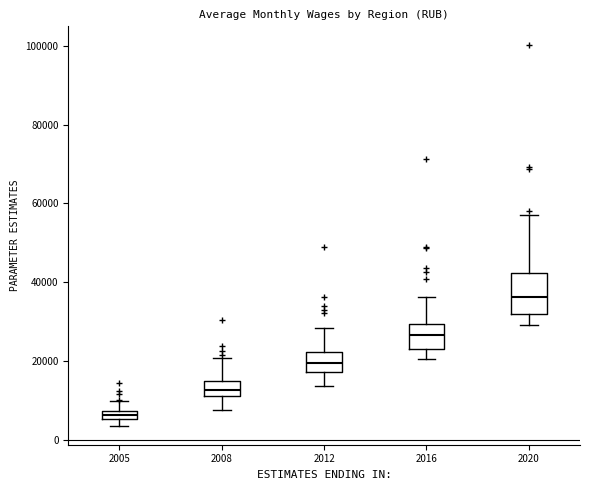

Which box is the tallest, from its lower edge to its upper edge?

2020